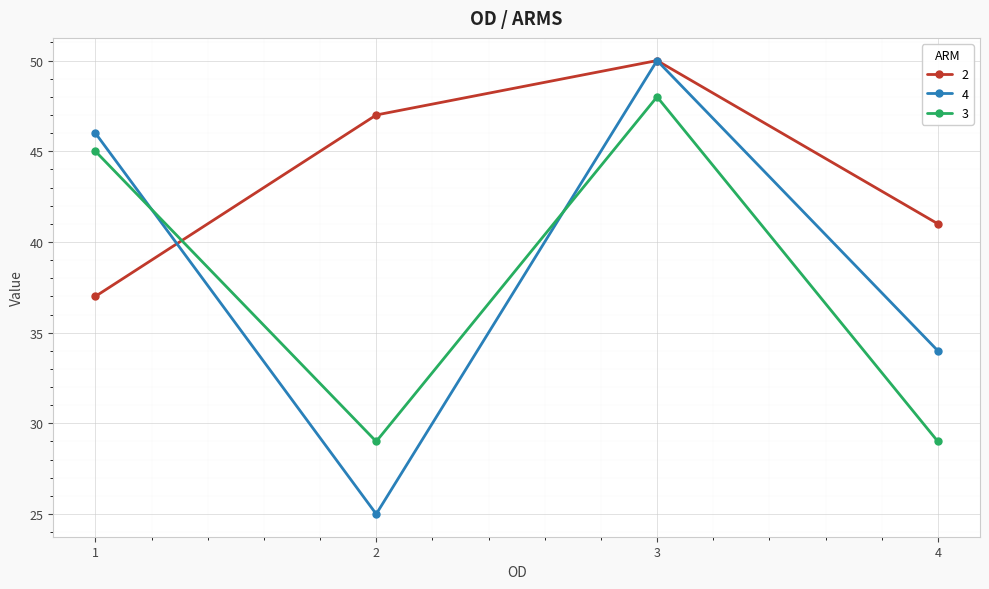

What are all the series names shown in the legend?

2, 4, 3